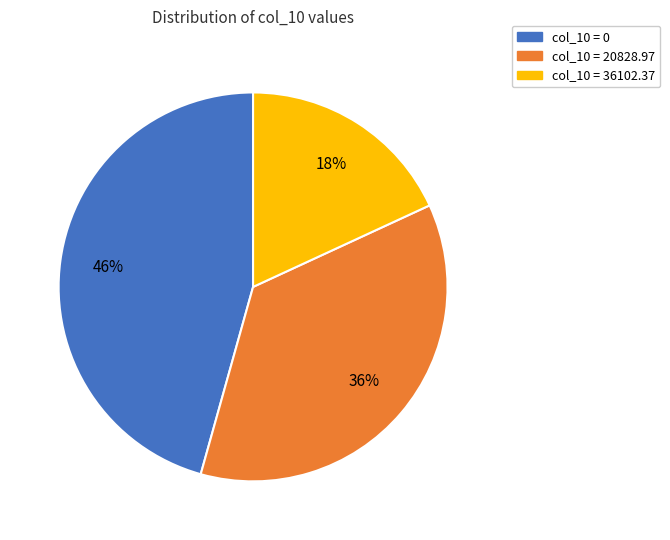

True or false: col_10 = 36102.37 accounts for 25% of the total.

False